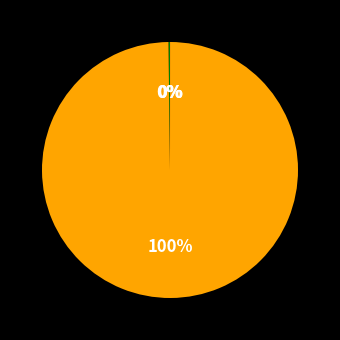

Is there any slice that represents more than half of the pie?

Yes